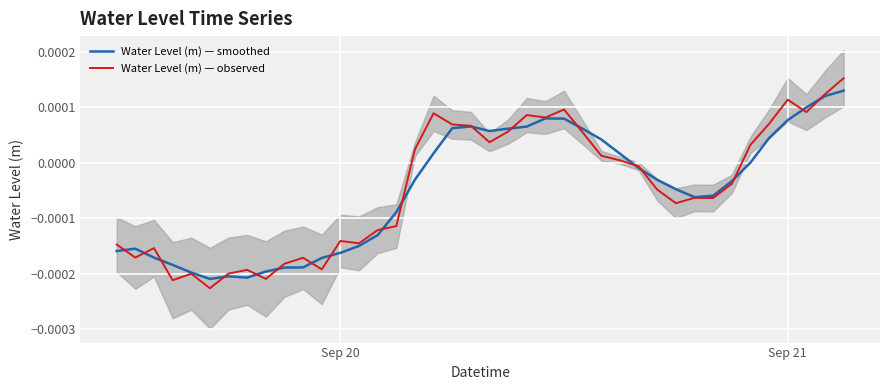

How many values in Water Level (m) — smoothed are above zero?

17